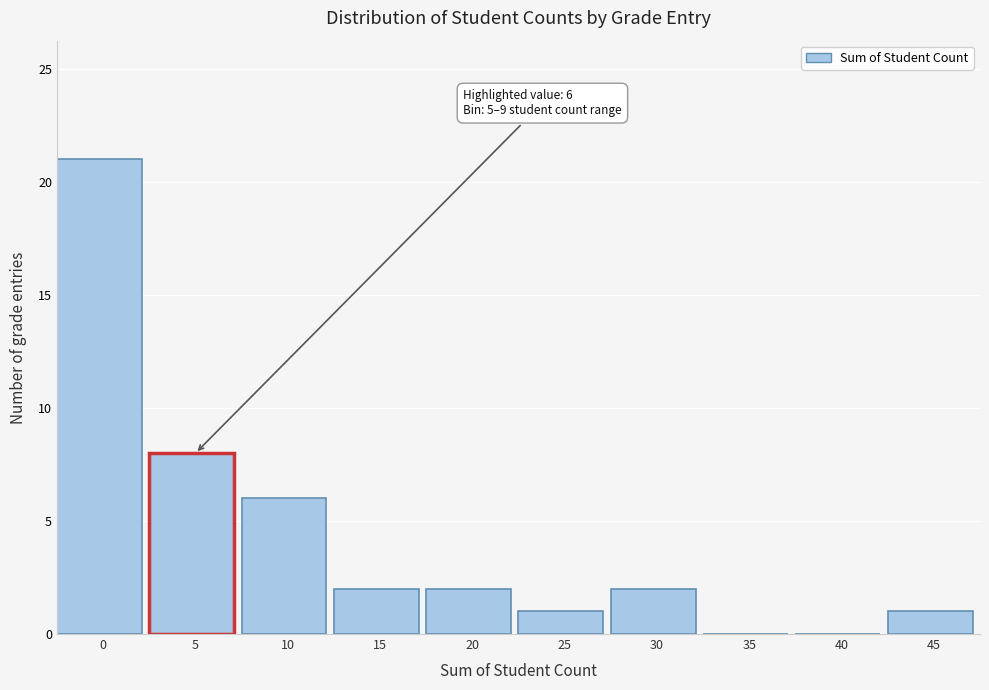

Reading right to left, transcribe all the data shown in this chart.

45=1	40=0	35=0	30=2	25=1	20=2	15=2	10=6	5=8	0=21